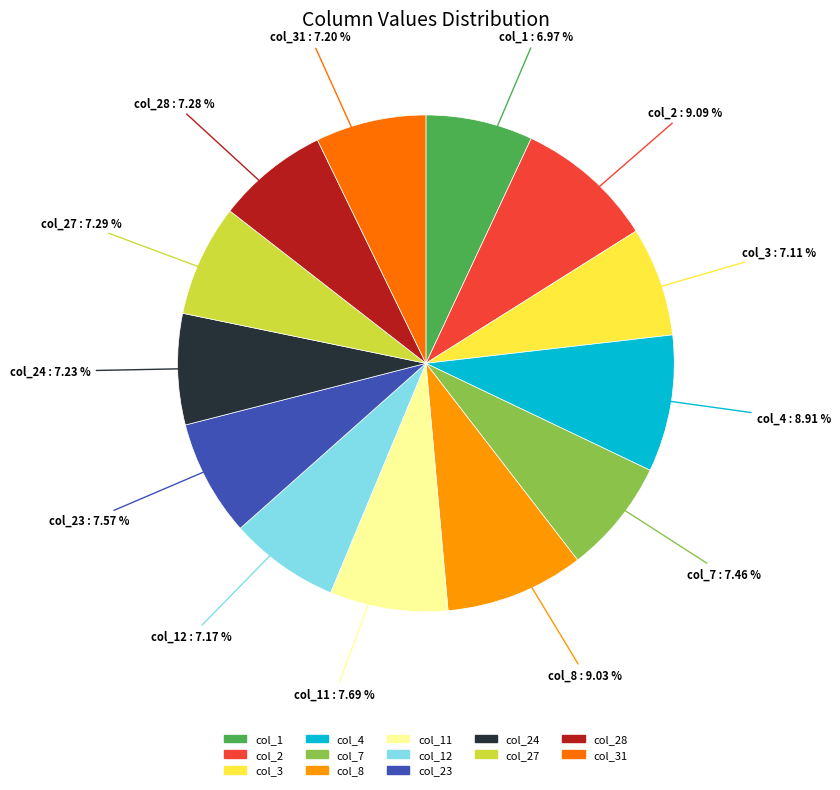

Does any single category account for the majority?

No